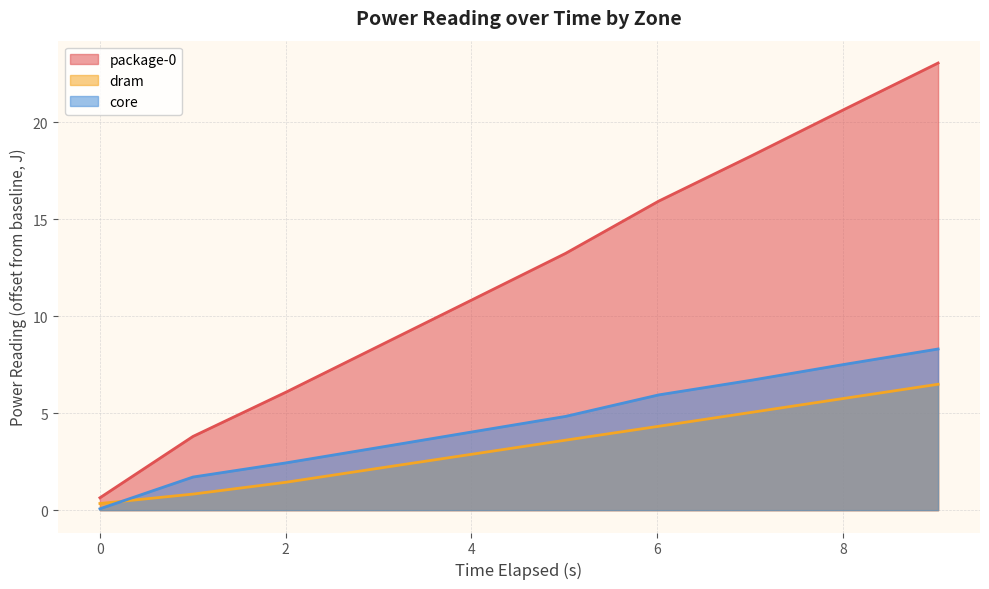

Rank the series by their maximum value, from lowest to highest.

dram, core, package-0